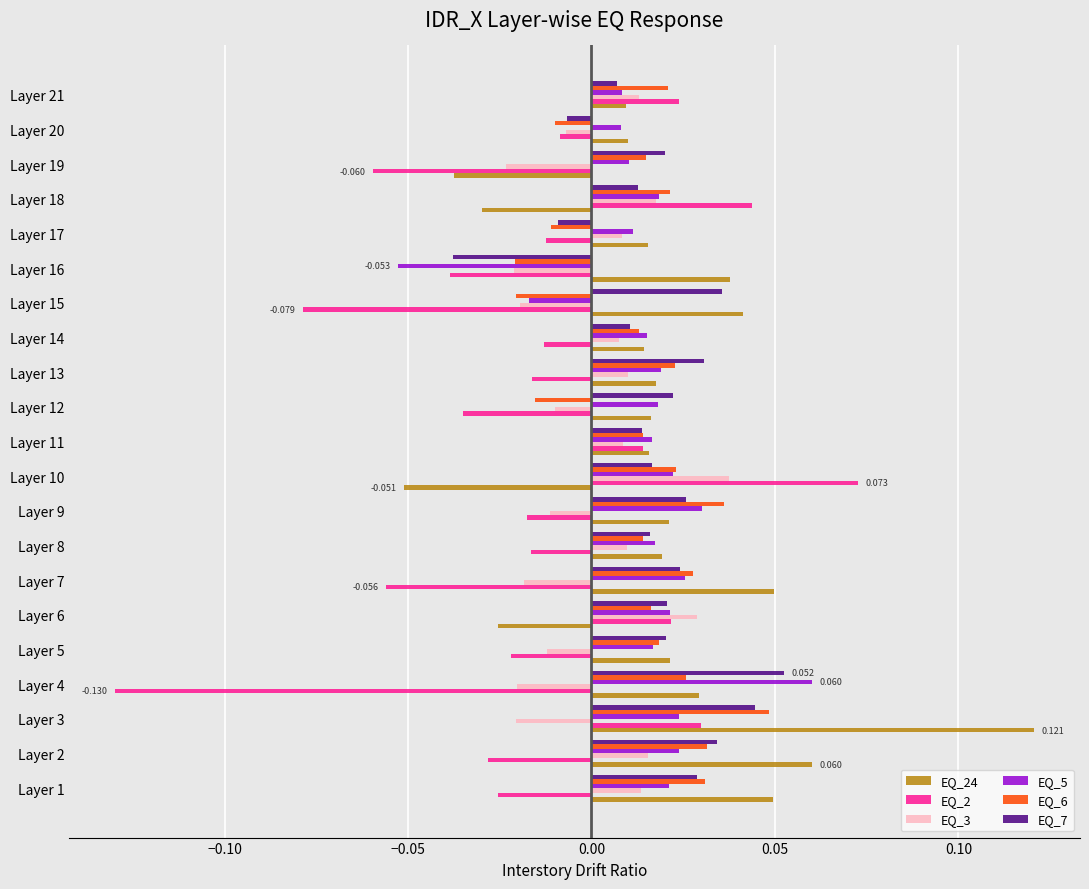

Is the value of EQ_5 at Layer 1 greater than the value of EQ_6 at Layer 8?

Yes